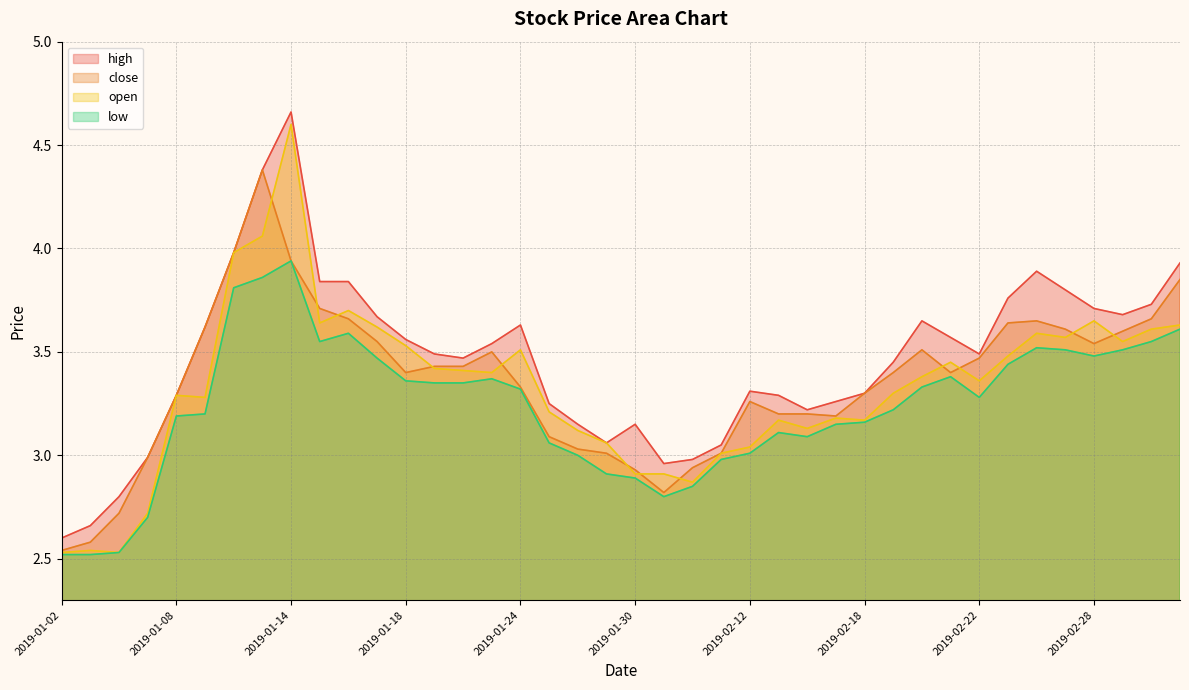

Rank the series by their maximum value, from highest to lowest.

high, open, close, low